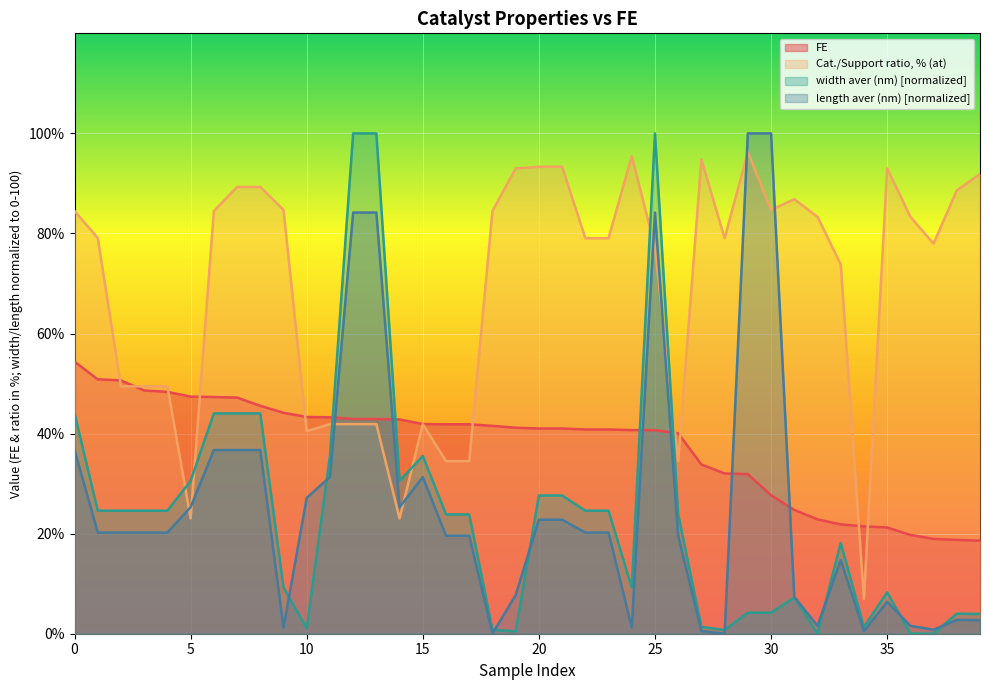

Reading right to left, what are all the values shown in this chart?

FE: 18.6	18.8	18.9	19.8	21.2	21.5	21.9	22.9	24.8	27.7	31.9	32.0	33.8	40.1	40.7	40.7	40.8	40.8	41.0	41.0	41.2	41.5	41.9	41.9	41.9	42.8	42.9	42.9	43.3	43.3	44.2	45.5	47.2	47.3	47.4	48.3	48.6	50.6	50.9	54.4
Cat./Support ratio, % (at): 91.9	88.6	78.0	83.3	93.0	7.0	73.8	83.3	86.8	84.7	96.2	79.0	94.8	34.5	77.3	95.5	79.0	79.0	93.3	93.3	93.0	84.5	34.5	34.5	41.9	23.0	41.9	41.9	41.9	40.5	84.7	89.3	89.3	84.5	23.0	49.4	49.4	49.4	79.1	84.5
width aver (nm): 3.9	4.0	0.0	0.0	8.3	1.4	18.1	0.0	7.2	4.2	4.2	0.8	1.4	23.8	100.0	9.3	24.6	24.6	27.6	27.6	0.5	0.8	23.8	23.8	35.5	30.6	100.0	100.0	35.5	1.1	9.3	44.0	44.0	44.0	30.6	24.6	24.6	24.6	24.6	44.0
length aver (nm): 2.7	2.8	0.8	1.6	6.4	0.5	14.7	1.6	7.4	100.0	100.0	0.0	0.5	19.6	84.2	1.2	20.2	20.2	22.8	22.8	7.7	0.0	19.6	19.6	31.3	25.3	84.2	84.2	31.3	27.2	1.2	36.7	36.7	36.7	25.3	20.2	20.2	20.2	20.2	36.7